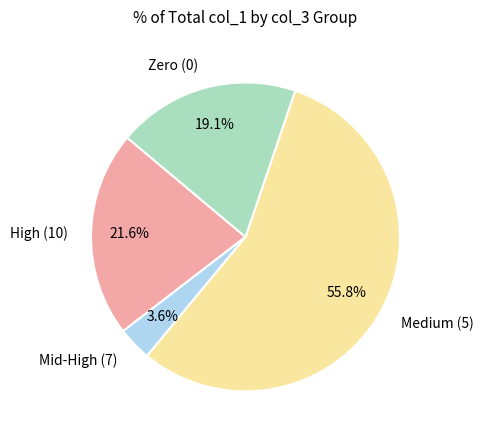

Approximately how many times larger is the value at High (10) compared to Zero (0)?

1.1